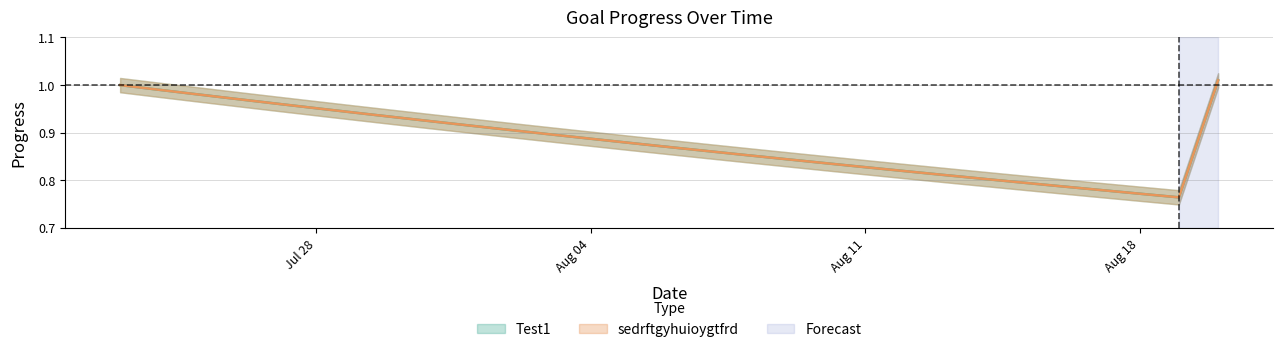

What is the maximum value shown in the chart?

1.0